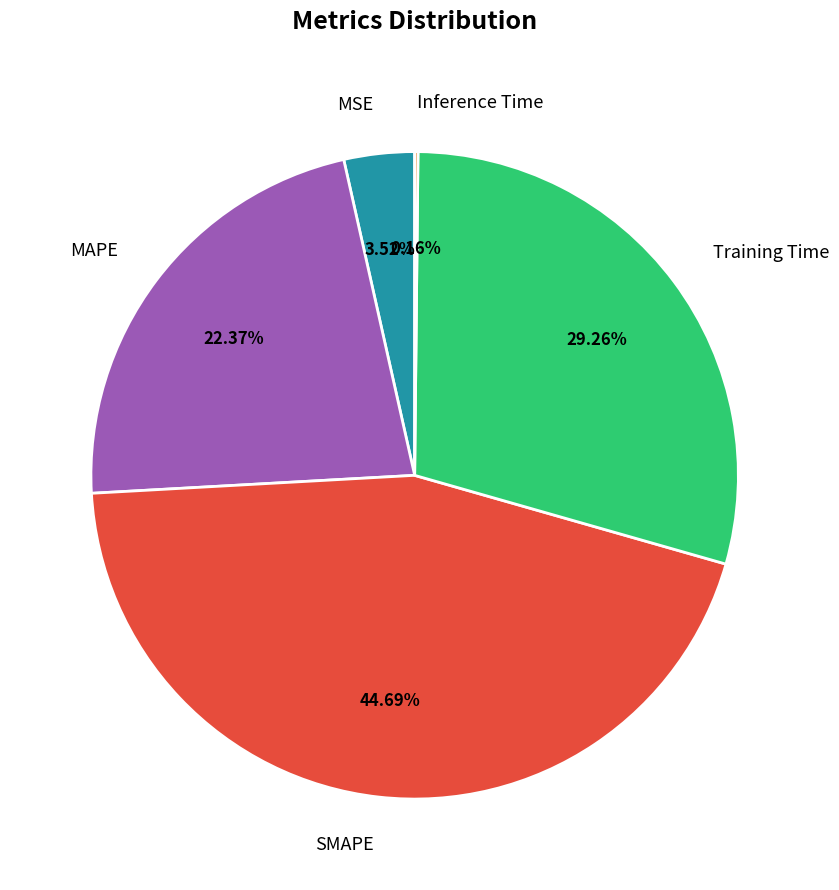

Is it true that MAPE is 22% of the pie?

True